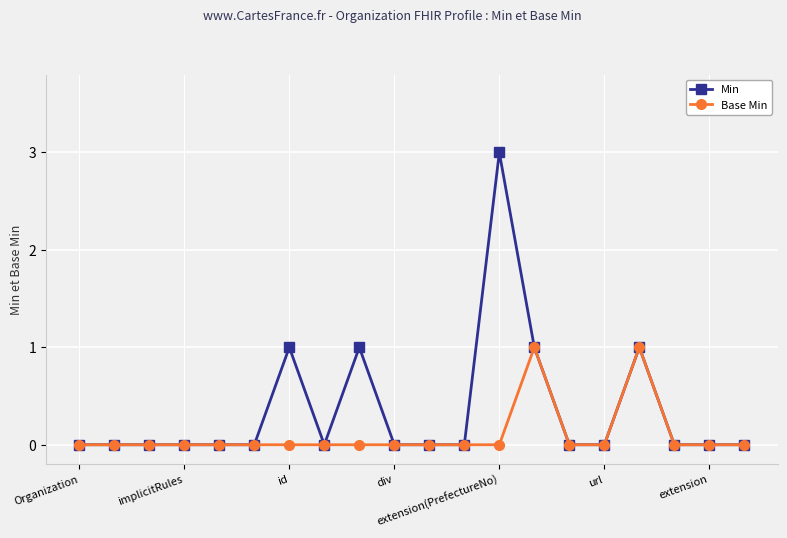

Reading right to left, extract all data points from this chart.

Min: 0	0	0	1	0	0	1	3	0	0	0	1	0	1	0	0	0	0	0	0
Base Min: 0	0	0	1	0	0	1	0	0	0	0	0	0	0	0	0	0	0	0	0